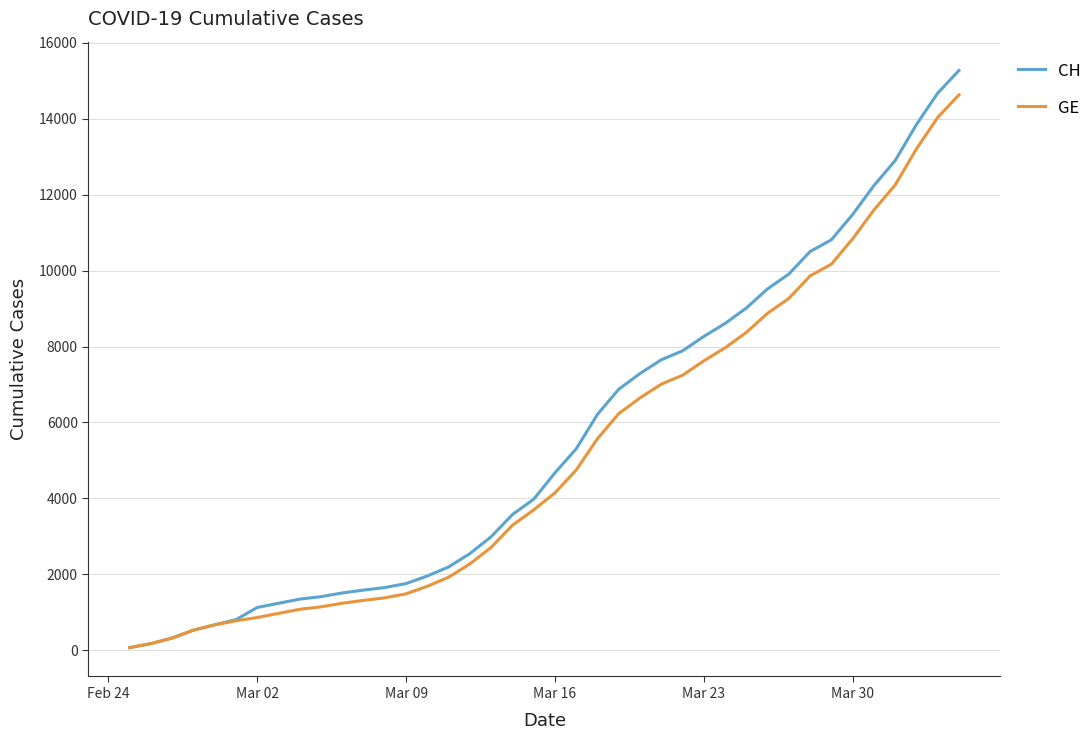

What is the maximum value for CH?

15267